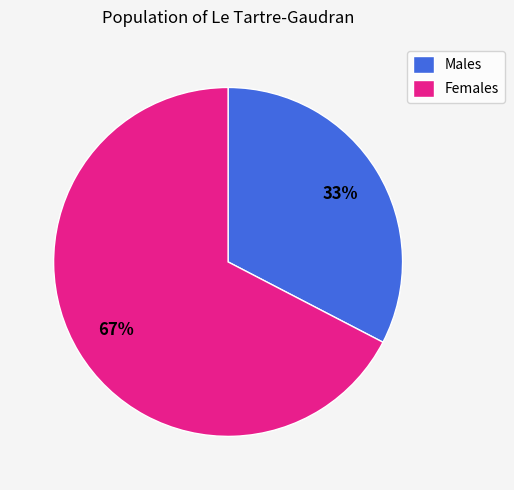

Does any single category account for the majority?

Yes